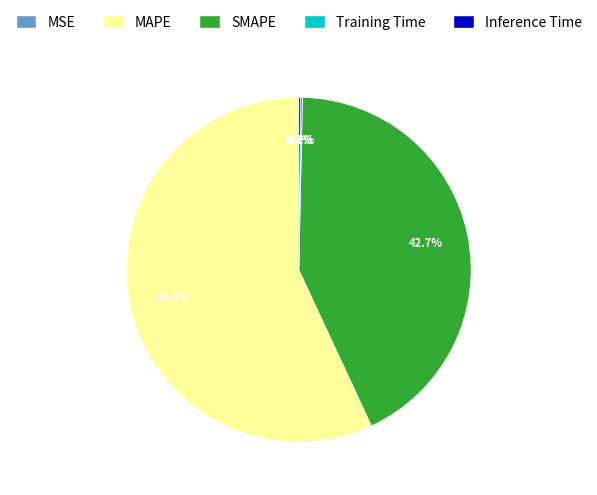

What portion of the pie excludes MAPE?

43.1%